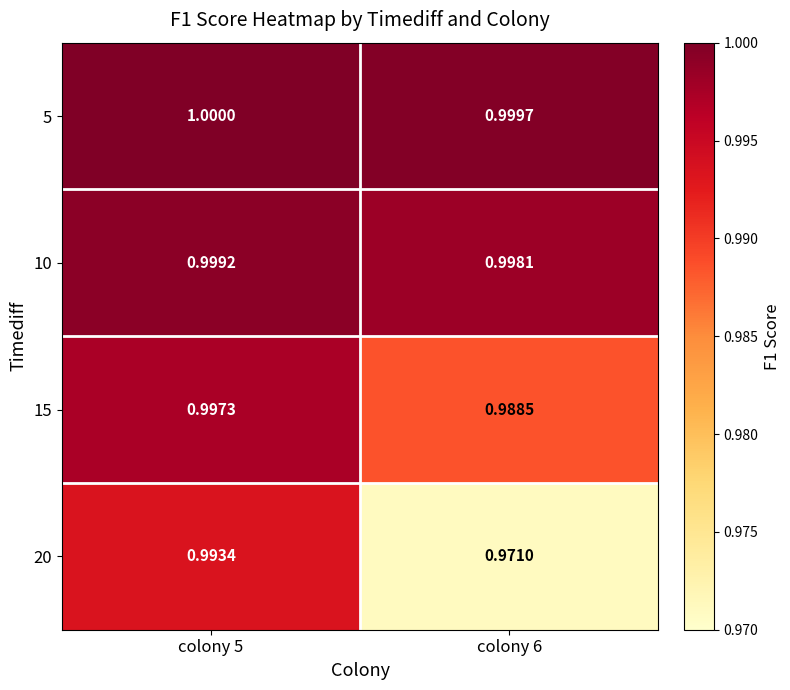

Is the value of 10 at colony 6 greater than the value of 5 at colony 6?

No